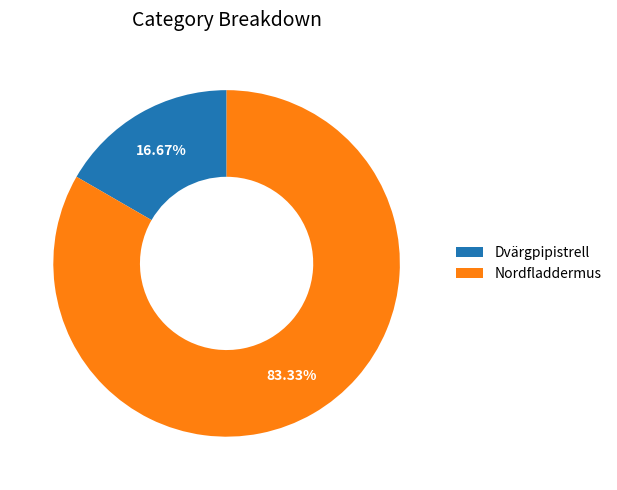

Count the number of slices in the pie.

2